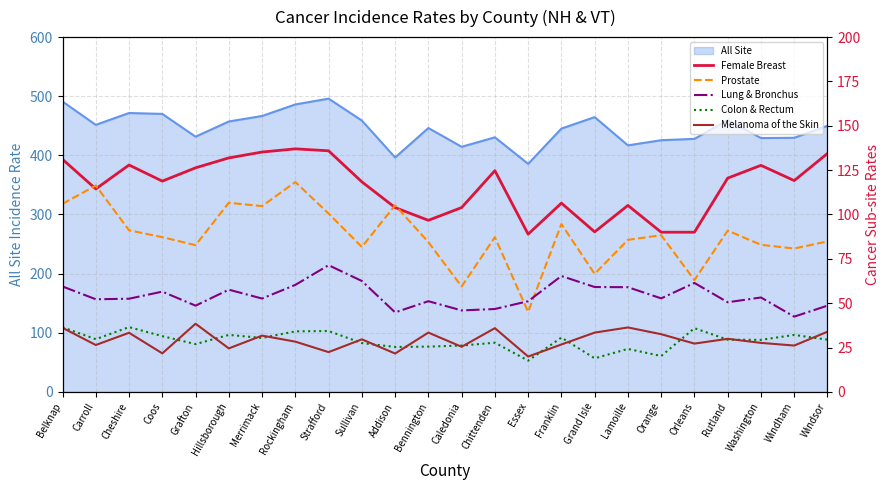

How many lines are shown in the chart?

5